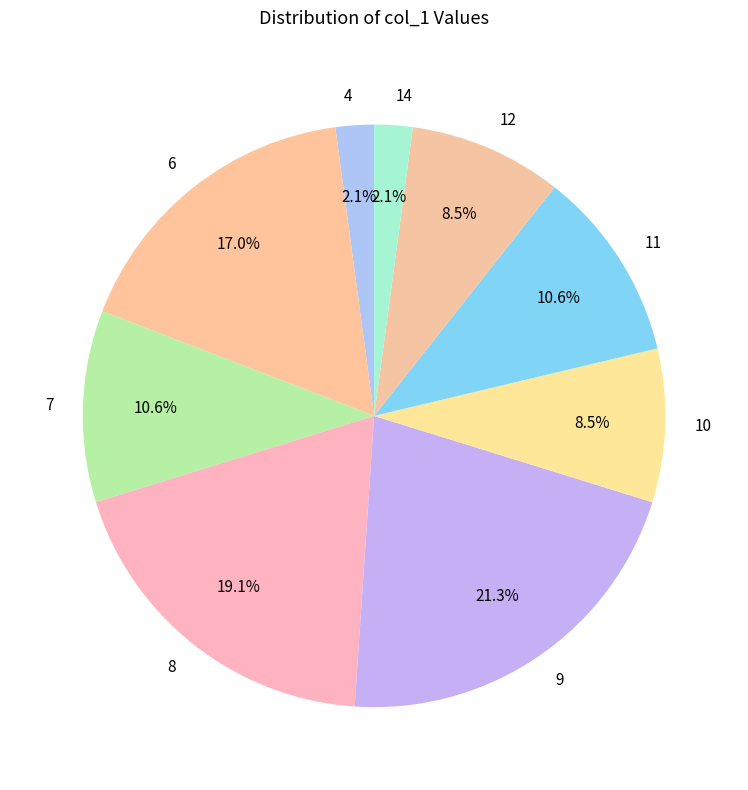

How many segments does this pie chart have?

9